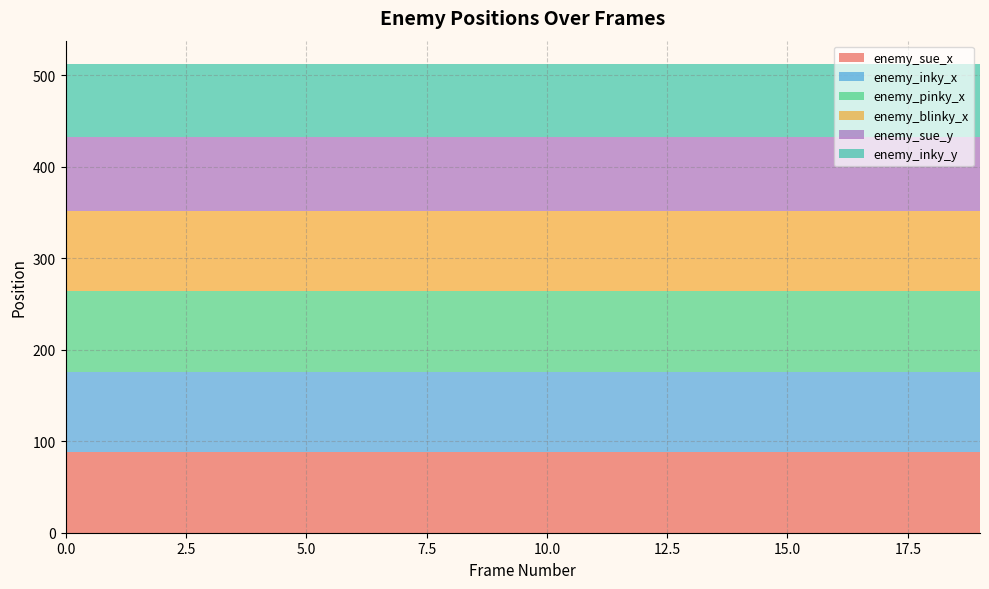

Reading left to right, extract all data points from this chart.

enemy_sue_x: 0=88	1=88	2=88	3=88	4=88	5=88	6=88	7=88	8=88	9=88	10=88	11=88	12=88	13=88	14=88	15=88	16=88	17=88	18=88	19=88
enemy_inky_x: 0=88	1=88	2=88	3=88	4=88	5=88	6=88	7=88	8=88	9=88	10=88	11=88	12=88	13=88	14=88	15=88	16=88	17=88	18=88	19=88
enemy_pinky_x: 0=88	1=88	2=88	3=88	4=88	5=88	6=88	7=88	8=88	9=88	10=88	11=88	12=88	13=88	14=88	15=88	16=88	17=88	18=88	19=88
enemy_blinky_x: 0=88	1=88	2=88	3=88	4=88	5=88	6=88	7=88	8=88	9=88	10=88	11=88	12=88	13=88	14=88	15=88	16=88	17=88	18=88	19=88
enemy_sue_y: 0=80	1=80	2=80	3=80	4=80	5=80	6=80	7=80	8=80	9=80	10=80	11=80	12=80	13=80	14=80	15=80	16=80	17=80	18=80	19=80
enemy_inky_y: 0=80	1=80	2=80	3=80	4=80	5=80	6=80	7=80	8=80	9=80	10=80	11=80	12=80	13=80	14=80	15=80	16=80	17=80	18=80	19=80